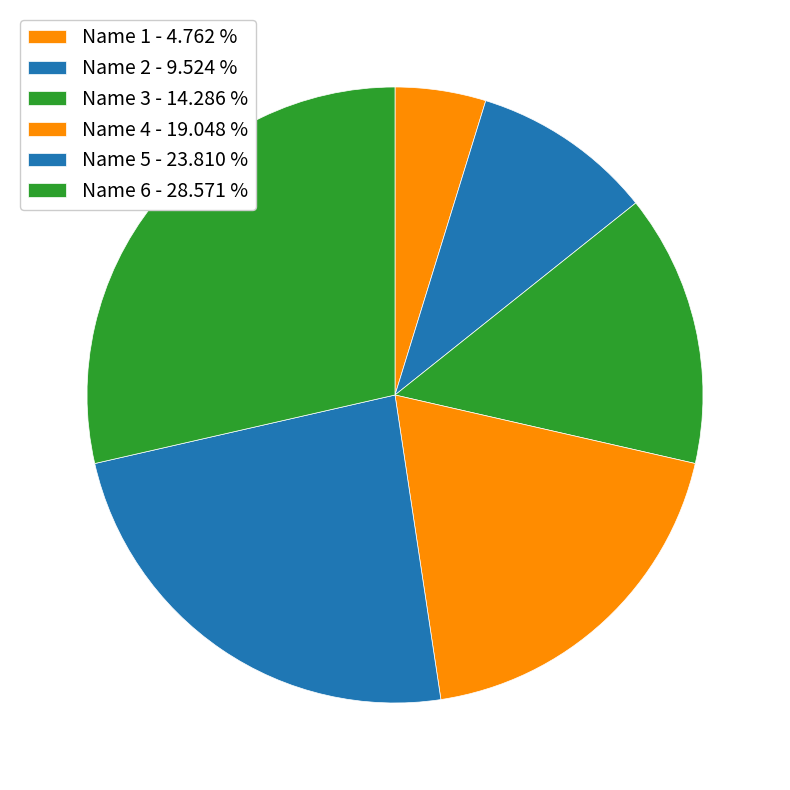

What is the change in value from Name 4 to Name 5?

+1